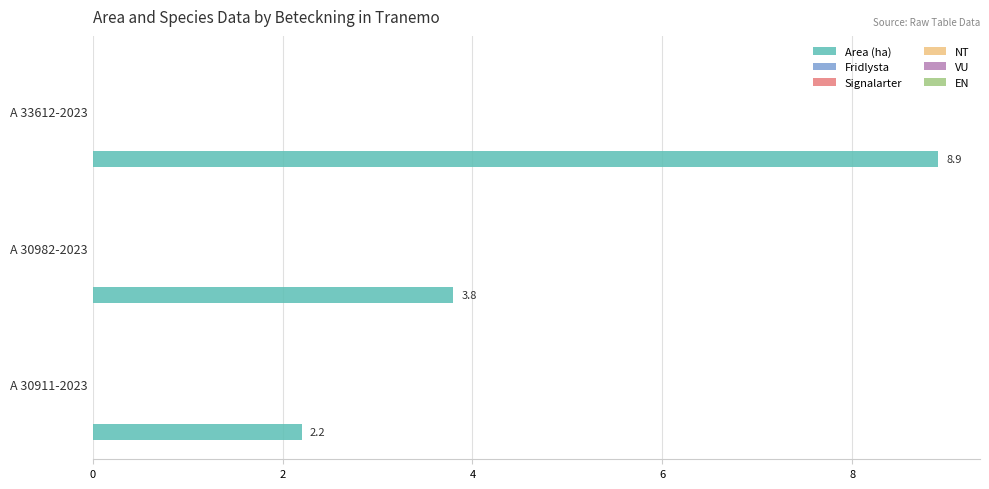

What is the difference between the second highest and minimum values?

1.6